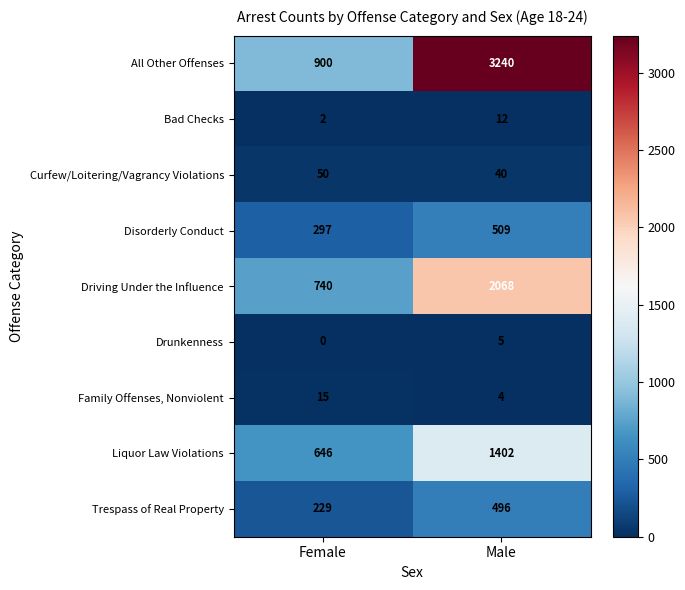

The value of Disorderly Conduct at Female is 466. True or false?

False